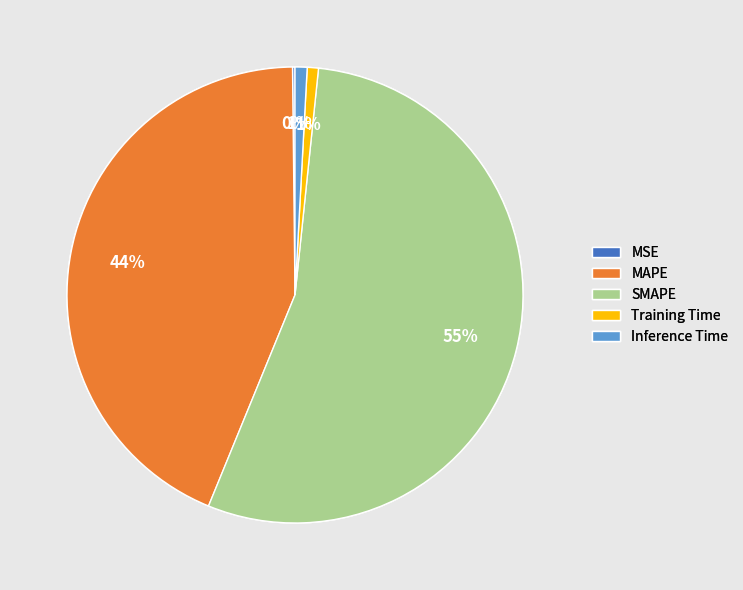

Combined, do MAPE and Inference Time account for over 50%?

No